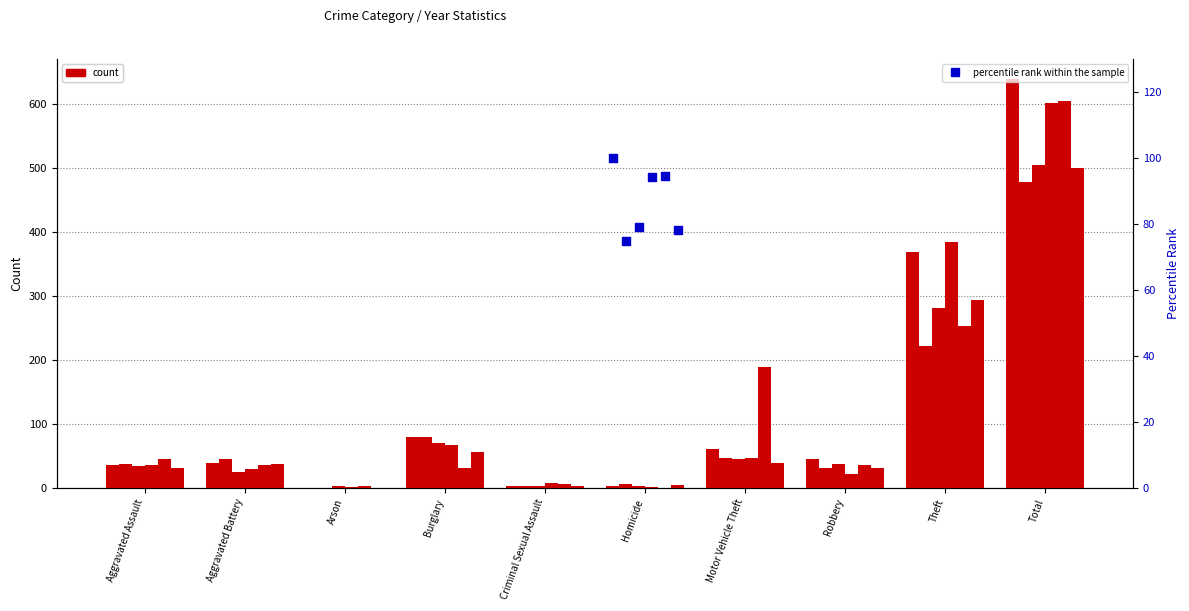

What is the ratio of the value at Burglary to the value at Aggravated Battery?

1.3